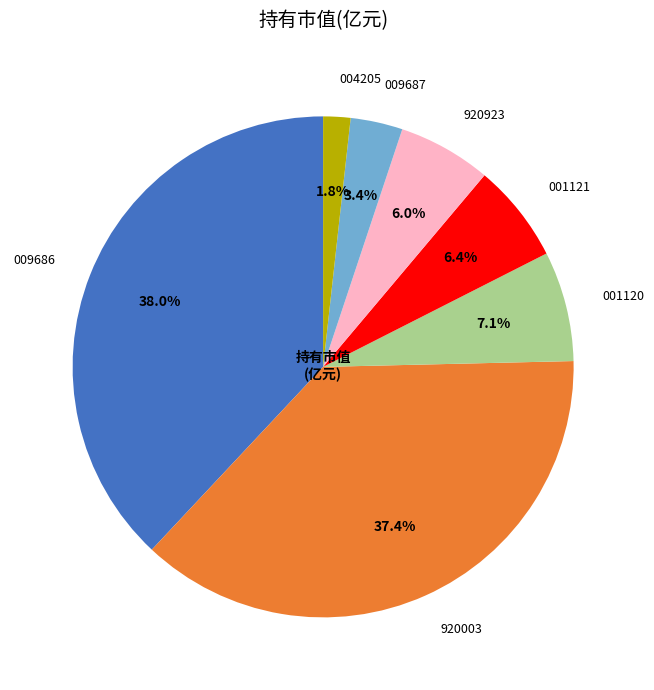

What portion of the pie excludes 004205?

98.2%